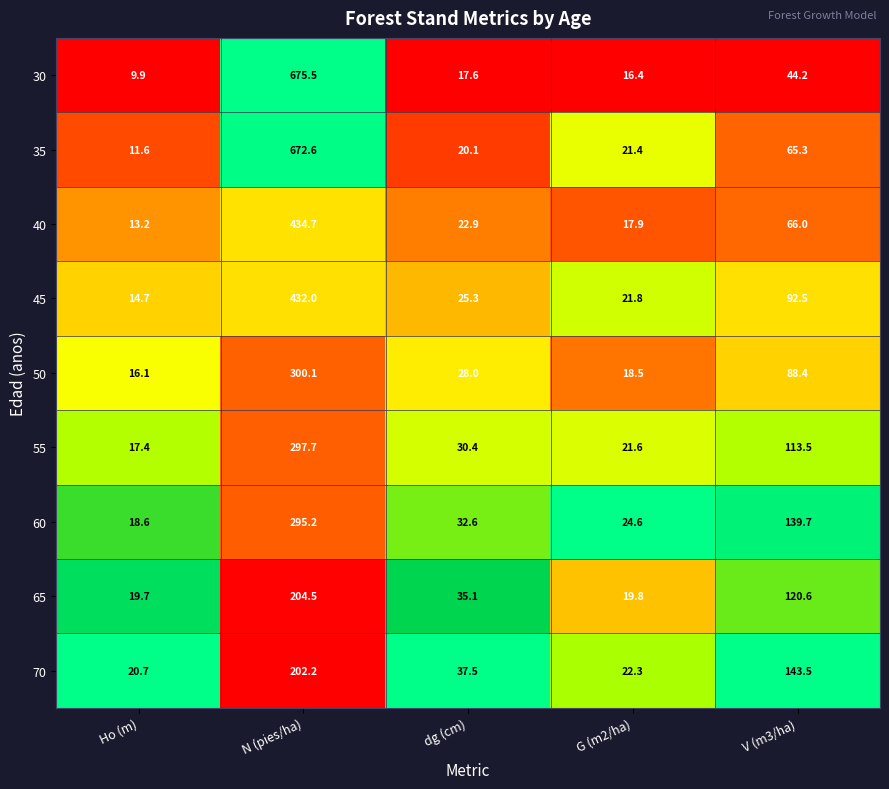

Where is 50 nearest to the value 158?

V (m3/ha)